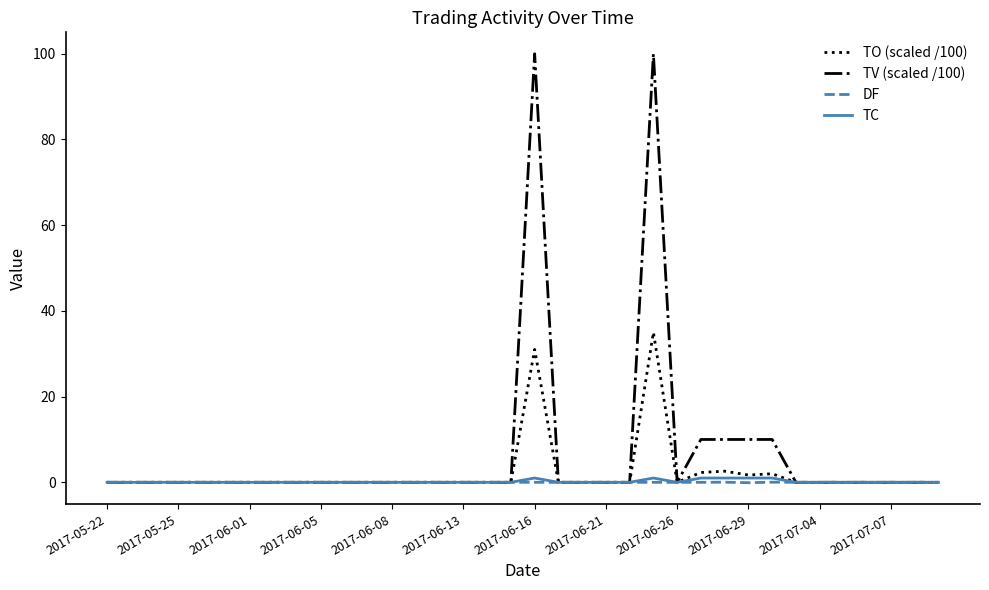

Which series has the widest spread of values?

TV (scaled /100)